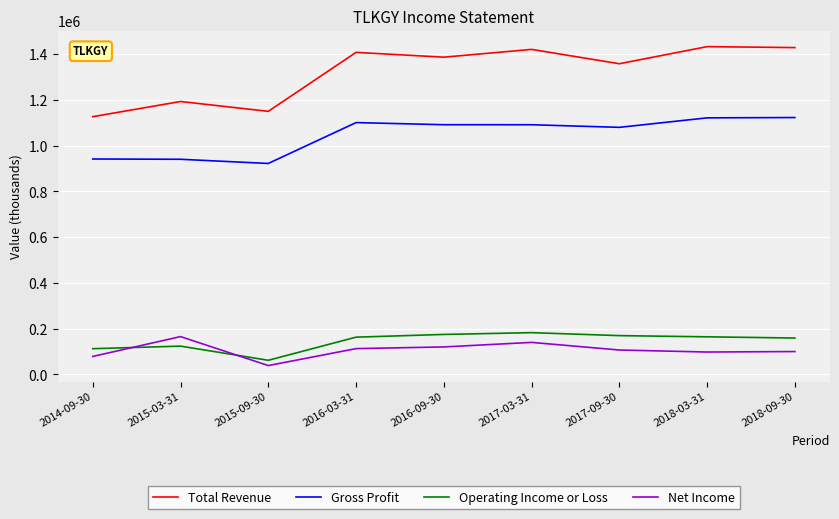

What are all the series names shown in the legend?

Total Revenue, Gross Profit, Operating Income or Loss, Net Income